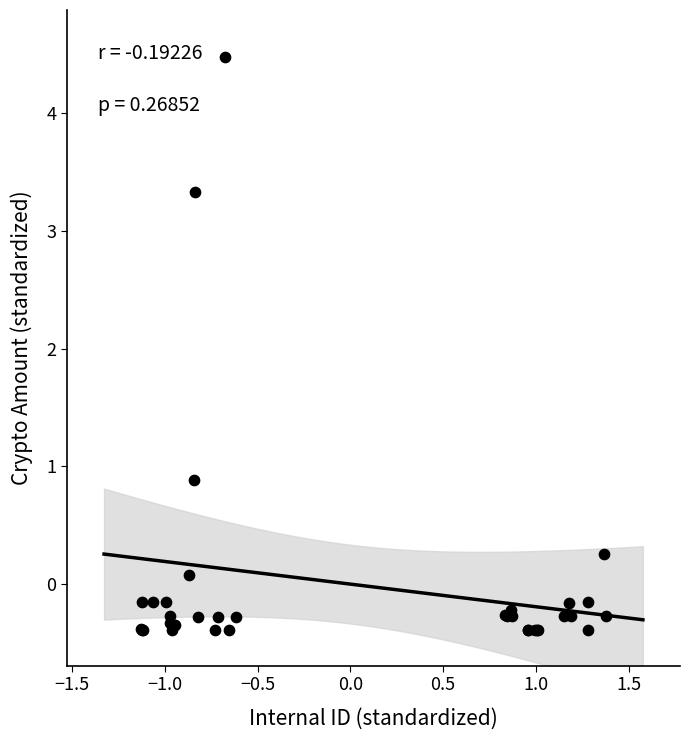

What Y value in the scatter plot is closest to 2?

0.9